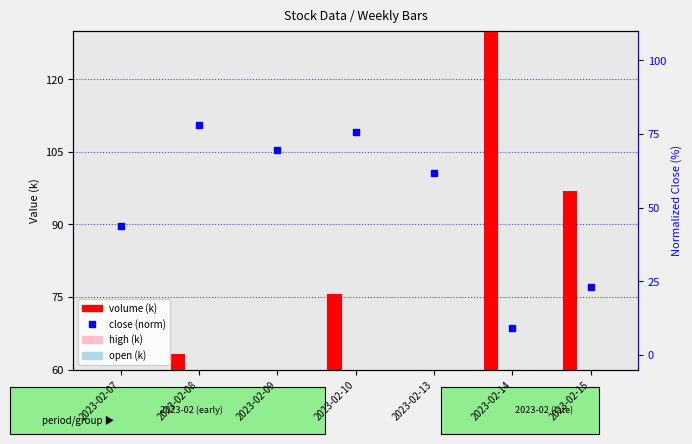

What are all the series names shown in the legend?

volume (k), high (k), open (k), close (norm)